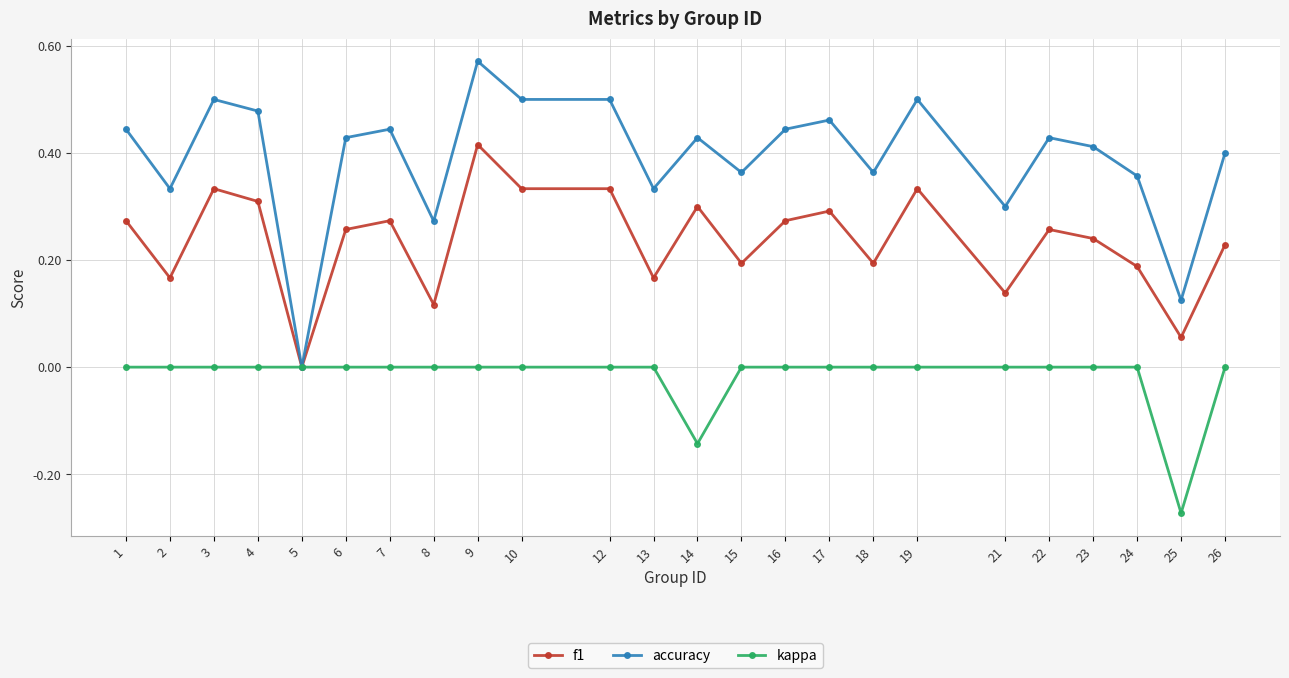

Is it true that accuracy equals -0.3 at 5?

False